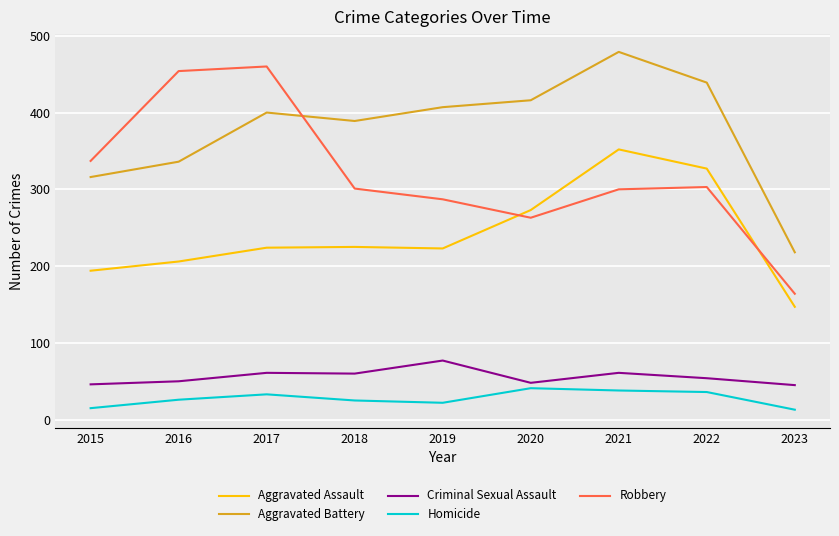

What is the sum of all Aggravated Assault values?

2171